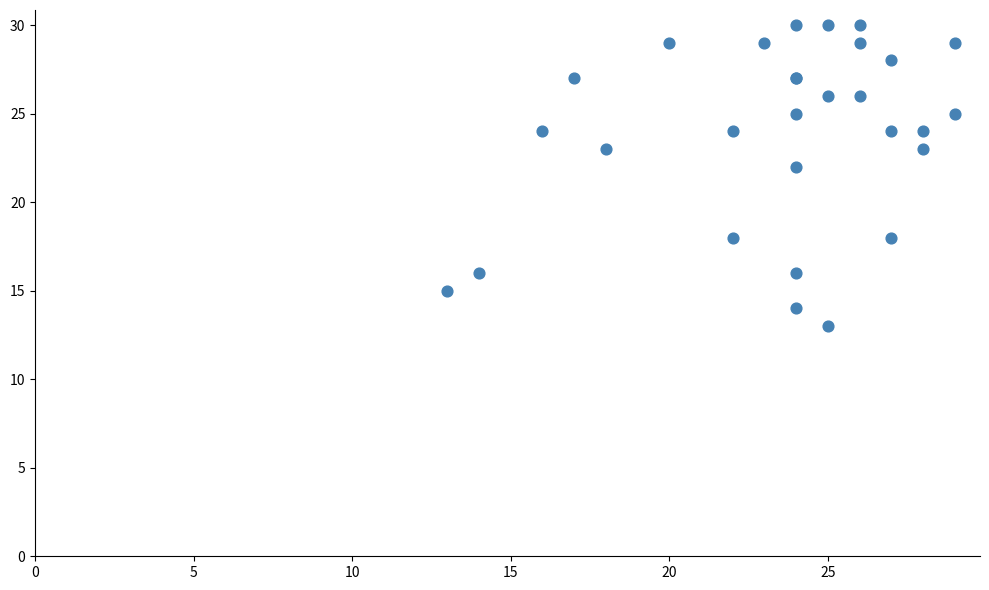

What Y value in the scatter plot is closest to 21?

22